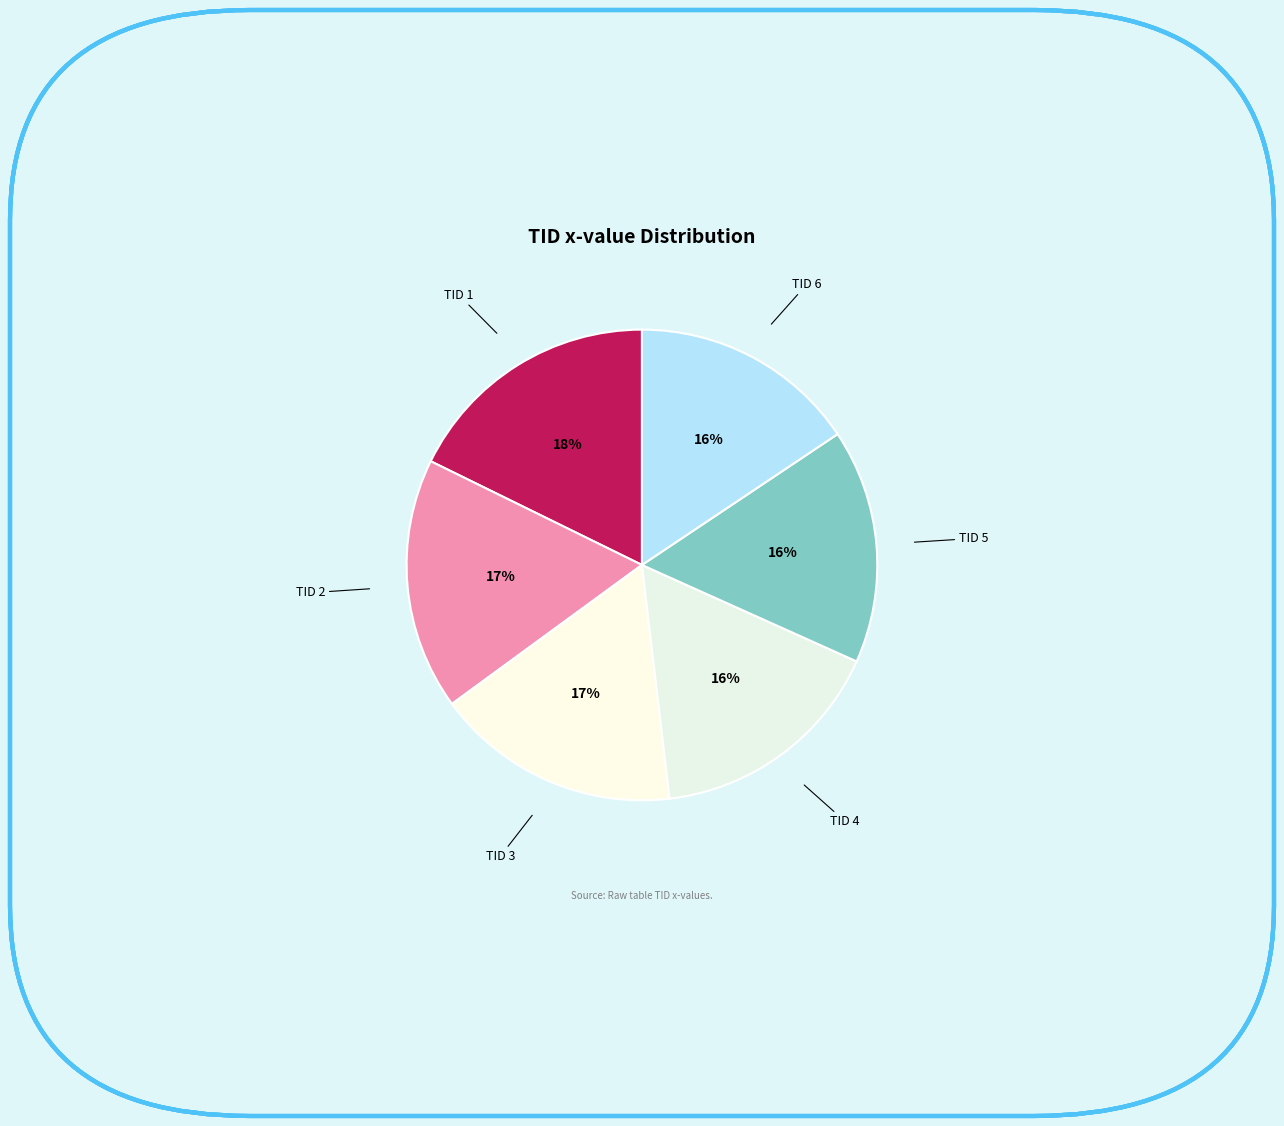

Does any single category account for the majority?

No